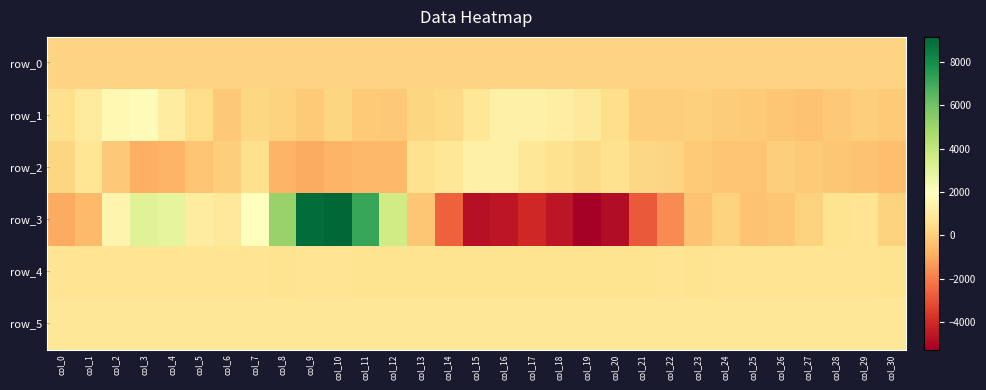

The value of row_5 at col_24 is 861.0. True or false?

True